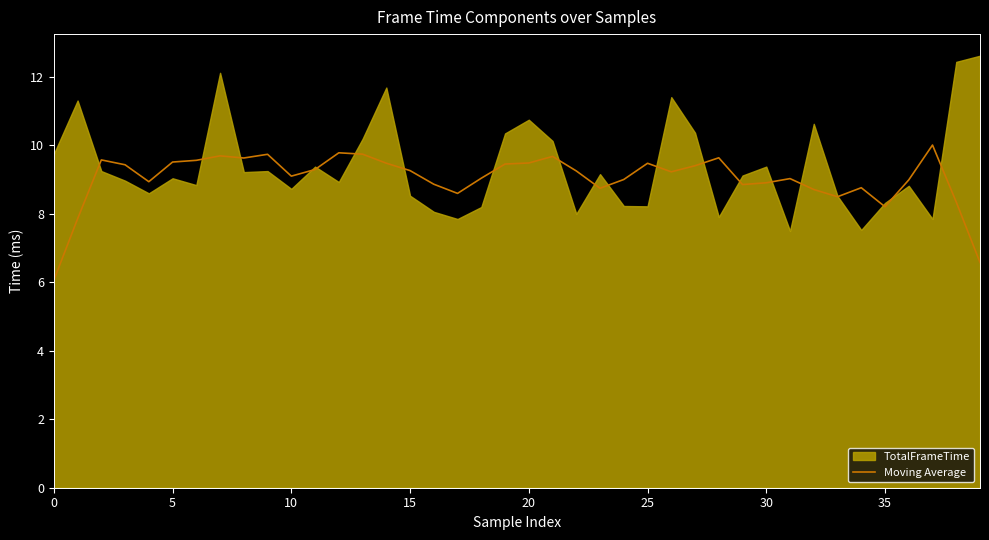

What is the highest value of the Moving Average series?

10.0